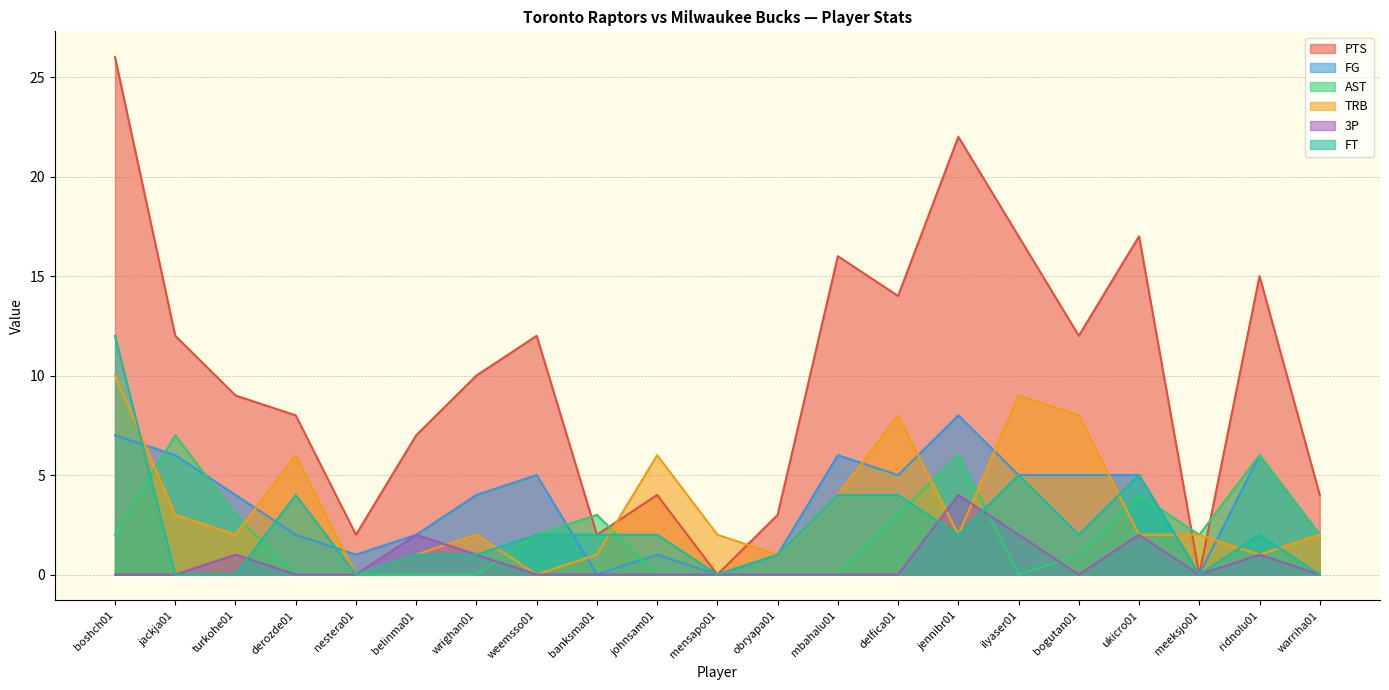

Which category has the highest value in the AST series?

jackja01